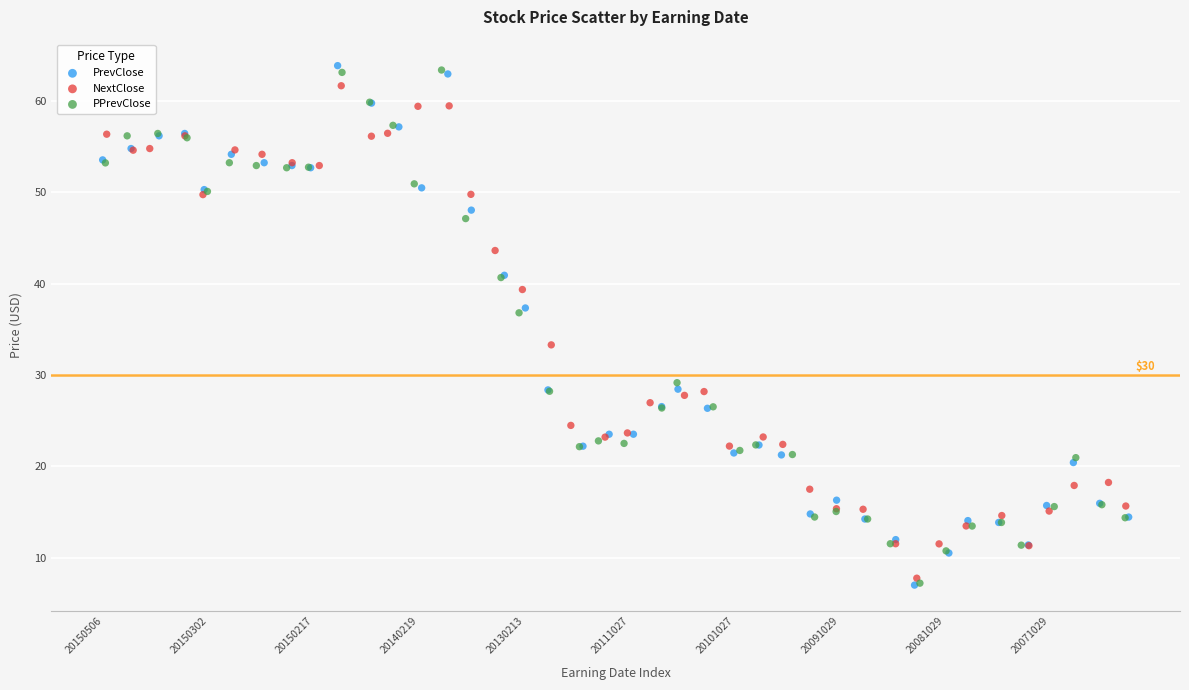

Which series has the widest spread of Y values?

PrevClose